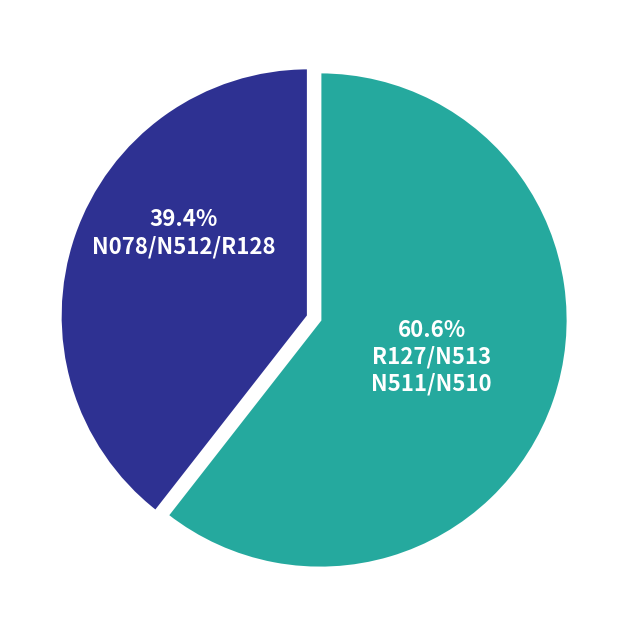

Is there any slice that represents more than half of the pie?

Yes